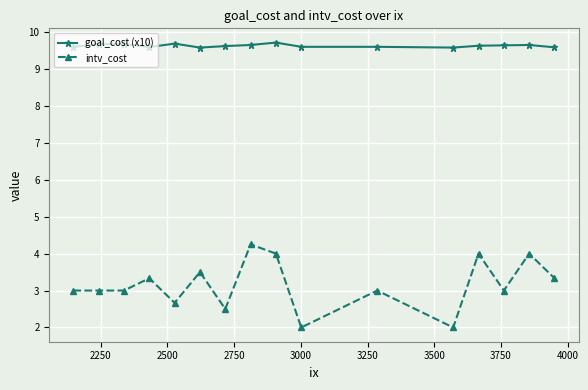

Rank the series by their average value, from highest to lowest.

goal_cost (x10), intv_cost